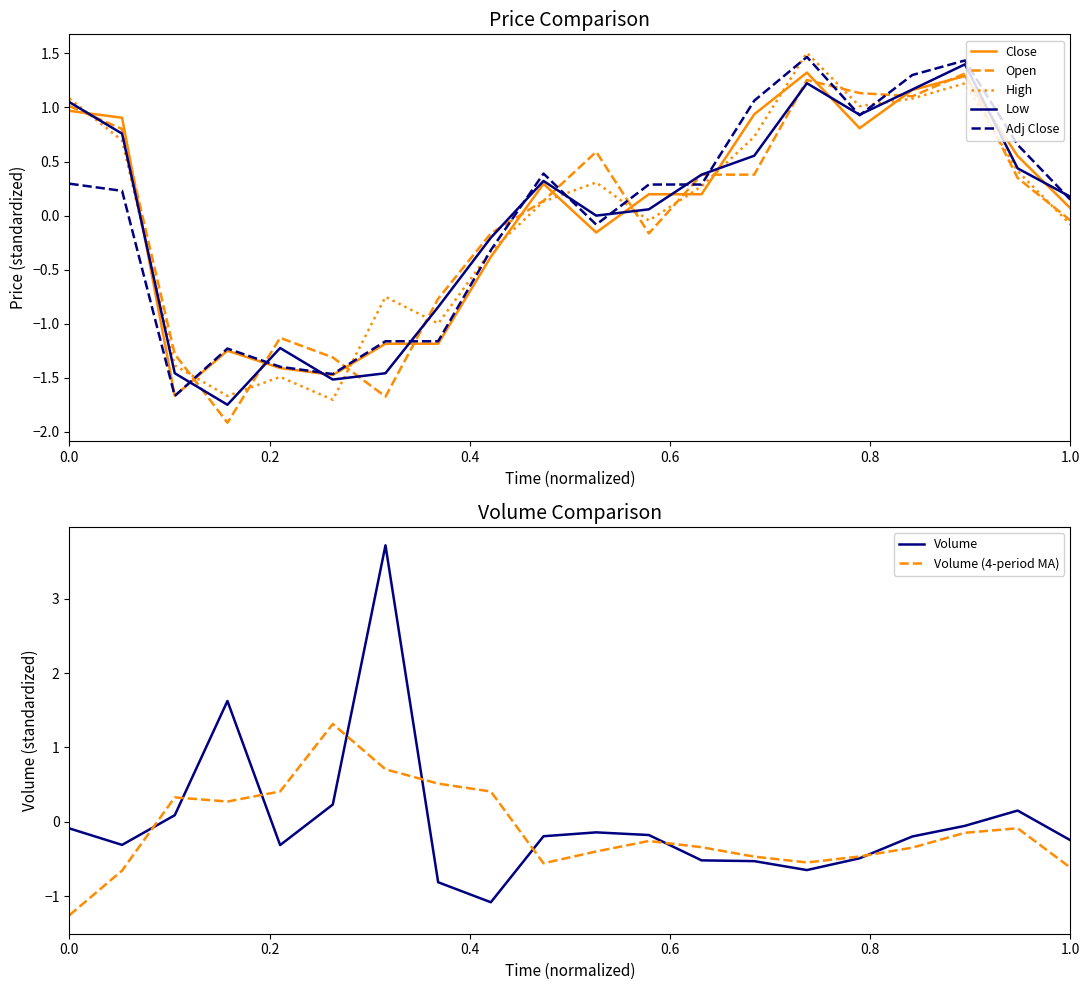

How many values in High are above zero?

11